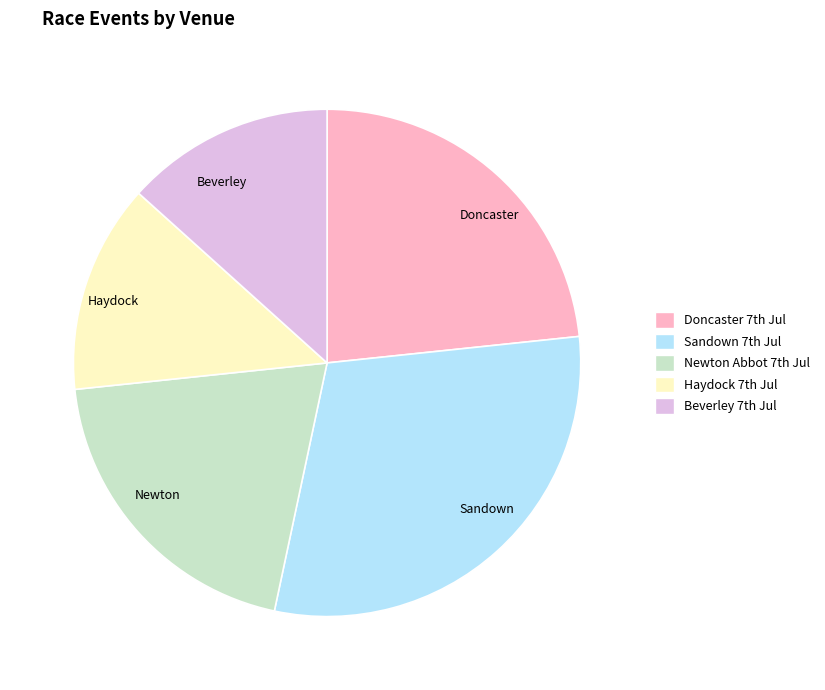

Is there a majority slice in this chart?

No